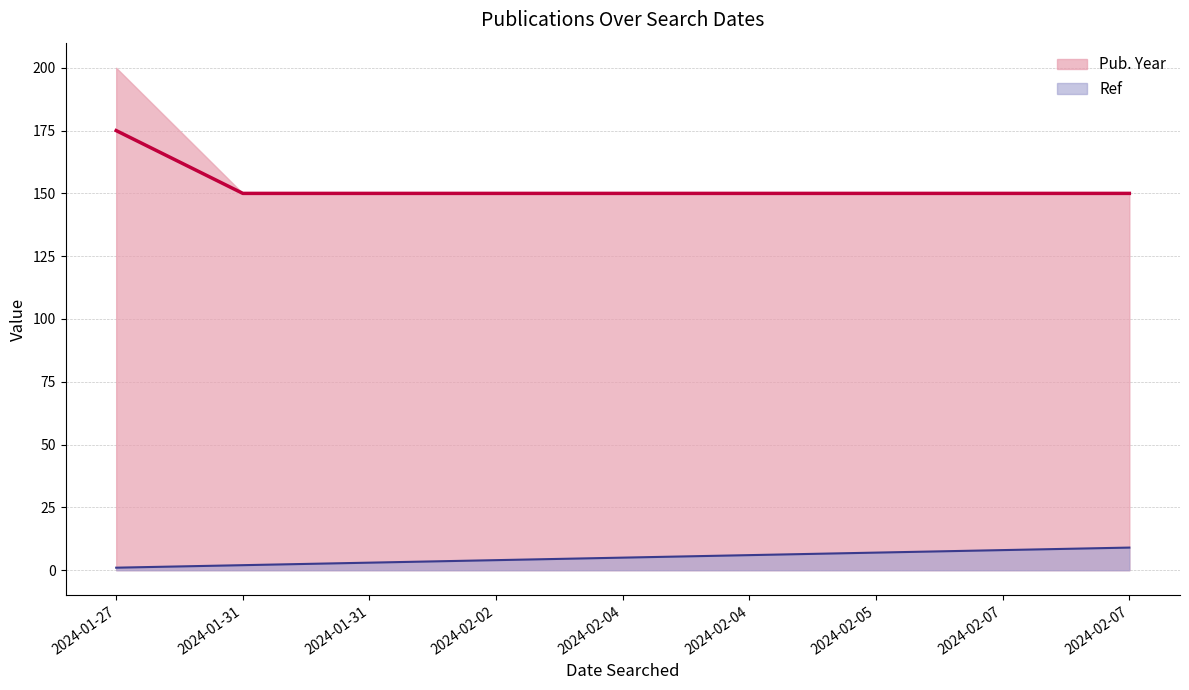

What is the label of the 1st point from the right?

2024-02-07